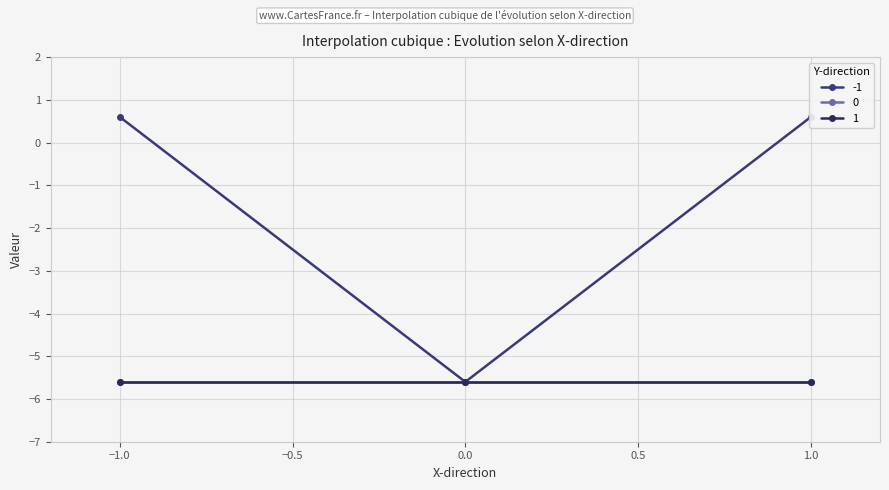

Which series changed the most between -1 and 0?

-1